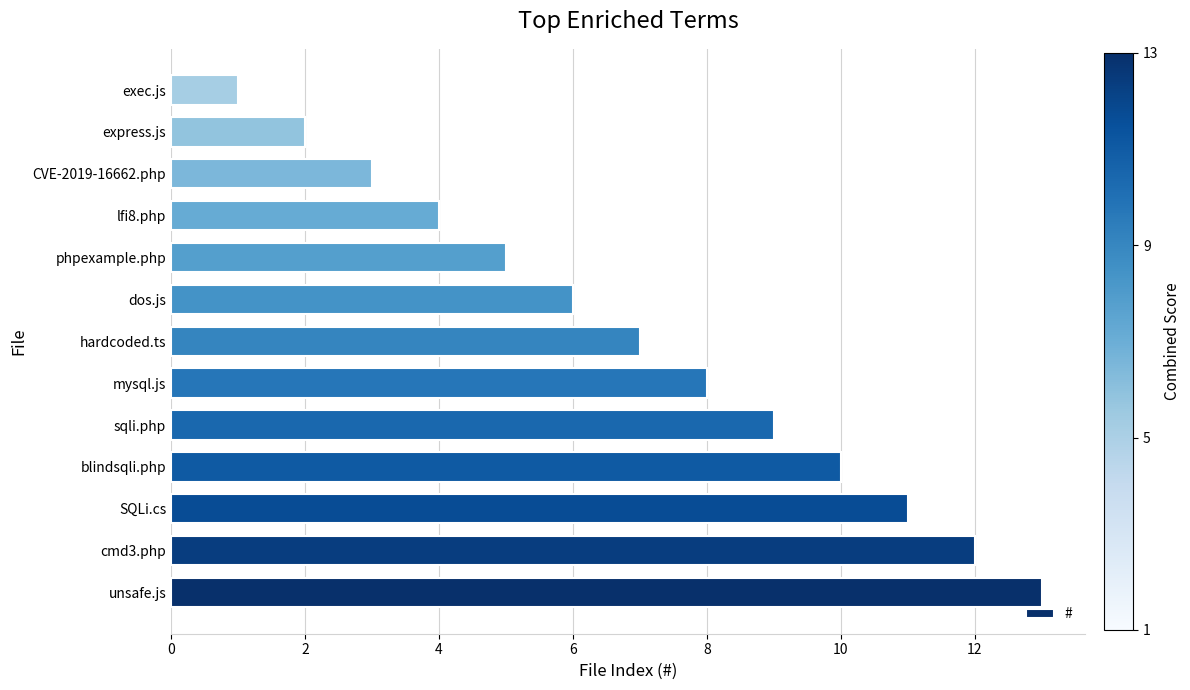

List the labels in order of value, smallest first.

exec.js, express.js, CVE-2019-16662.php, lfi8.php, phpexample.php, dos.js, hardcoded.ts, mysql.js, sqli.php, blindsqli.php, SQLi.cs, cmd3.php, unsafe.js